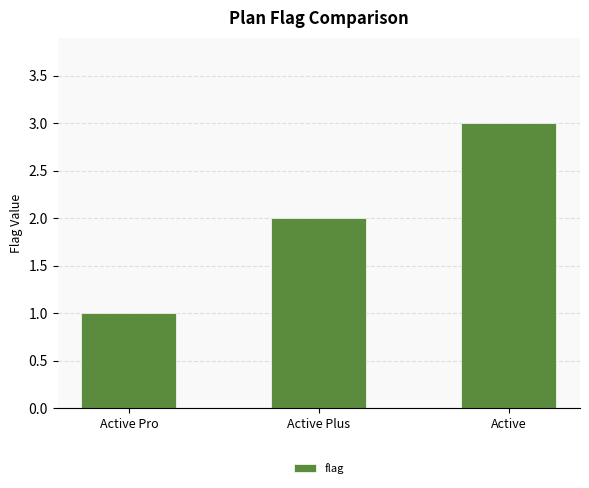

What is the label of the 3rd bar from the right?

Active Pro